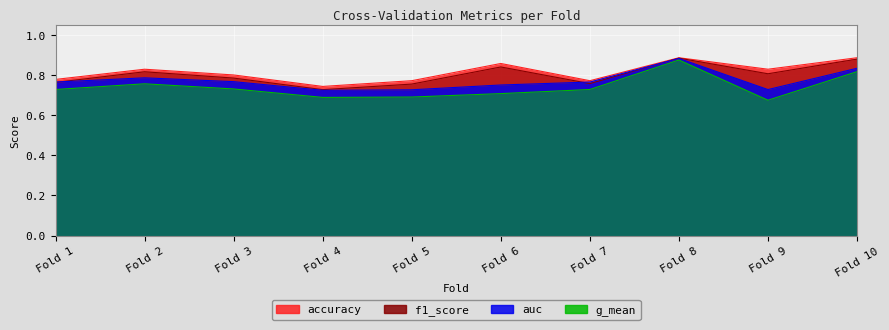

Which category has the lowest value across all series?

Fold 9